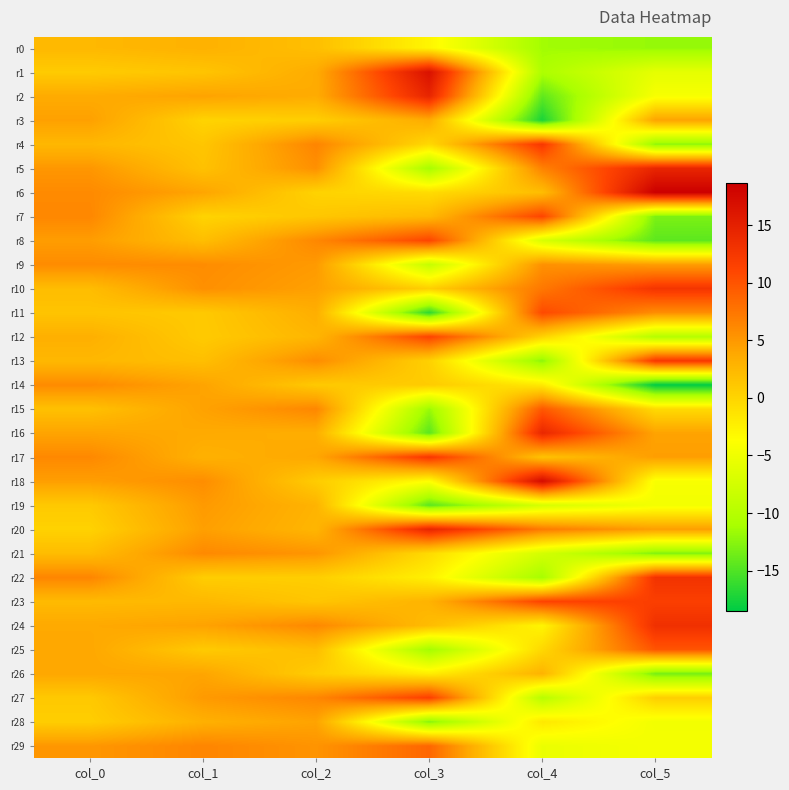

Reading left to right, list all the values displayed in this chart.

r0: col_0=2.5	col_1=3.1	col_2=1.9	col_3=-2.9	col_4=-11.4	col_5=-11.9
r1: col_0=0.9	col_1=1.4	col_2=3.6	col_3=16.7	col_4=-10.7	col_5=-5.8
r2: col_0=3.6	col_1=4.3	col_2=3.5	col_3=14.5	col_4=-14.3	col_5=-4.2
r3: col_0=4.4	col_1=0.1	col_2=0.6	col_3=3.6	col_4=-17.4	col_5=4.2
r4: col_0=2.6	col_1=1.3	col_2=6.5	col_3=-0.3	col_4=12.5	col_5=-12.3
r5: col_0=5.2	col_1=1.7	col_2=5.7	col_3=-11.2	col_4=6.7	col_5=14.4
r6: col_0=6.1	col_1=4.1	col_2=0.2	col_3=-0.6	col_4=2.0	col_5=18.7
r7: col_0=6.3	col_1=0.1	col_2=1.2	col_3=2.4	col_4=11.2	col_5=-13.1
r8: col_0=4.7	col_1=2.0	col_2=6.3	col_3=11.2	col_4=-7.0	col_5=-14.4
r9: col_0=6.0	col_1=5.9	col_2=4.9	col_3=-8.7	col_4=5.6	col_5=4.7
r10: col_0=2.1	col_1=5.7	col_2=4.5	col_3=0.4	col_4=7.4	col_5=12.8
r11: col_0=1.5	col_1=1.0	col_2=3.4	col_3=-16.6	col_4=10.8	col_5=5.8
r12: col_0=3.2	col_1=0.9	col_2=2.7	col_3=11.3	col_4=0.2	col_5=-10.1
r13: col_0=2.5	col_1=1.9	col_2=5.9	col_3=0.4	col_4=-12.4	col_5=12.4
r14: col_0=6.0	col_1=4.2	col_2=1.0	col_3=0.8	col_4=-1.8	col_5=-18.6
r15: col_0=1.8	col_1=4.3	col_2=6.3	col_3=-11.8	col_4=9.7	col_5=-0.5
r16: col_0=4.2	col_1=3.7	col_2=3.4	col_3=-14.5	col_4=14.3	col_5=4.2
r17: col_0=6.2	col_1=3.1	col_2=3.9	col_3=12.6	col_4=1.6	col_5=4.6
r18: col_0=4.6	col_1=5.8	col_2=0.8	col_3=-3.6	col_4=17.4	col_5=-4.3
r19: col_0=1.0	col_1=4.9	col_2=2.9	col_3=-14.5	col_4=-7.2	col_5=-4.6
r20: col_0=0.2	col_1=4.5	col_2=2.7	col_3=14.5	col_4=7.2	col_5=4.6
r21: col_0=2.1	col_1=6.1	col_2=5.3	col_3=-0.5	col_4=-7.4	col_5=-12.9
r22: col_0=6.4	col_1=0.7	col_2=0.6	col_3=-2.4	col_4=-11.2	col_5=13.0
r23: col_0=2.3	col_1=2.5	col_2=1.3	col_3=3.0	col_4=11.3	col_5=11.7
r24: col_0=3.8	col_1=4.3	col_2=6.2	col_3=2.1	col_4=-2.8	col_5=13.3
r25: col_0=3.9	col_1=0.9	col_2=2.1	col_3=-11.4	col_4=-0.3	col_5=9.9
r26: col_0=4.0	col_1=4.1	col_2=0.7	col_3=-2.2	col_4=2.9	col_5=-13.3
r27: col_0=1.0	col_1=4.9	col_2=6.3	col_3=11.7	col_4=-9.8	col_5=0.5
r28: col_0=0.6	col_1=3.2	col_2=4.3	col_3=-12.6	col_4=-1.7	col_5=-4.7
r29: col_0=5.2	col_1=6.4	col_2=5.4	col_3=8.7	col_4=-5.4	col_5=-4.5